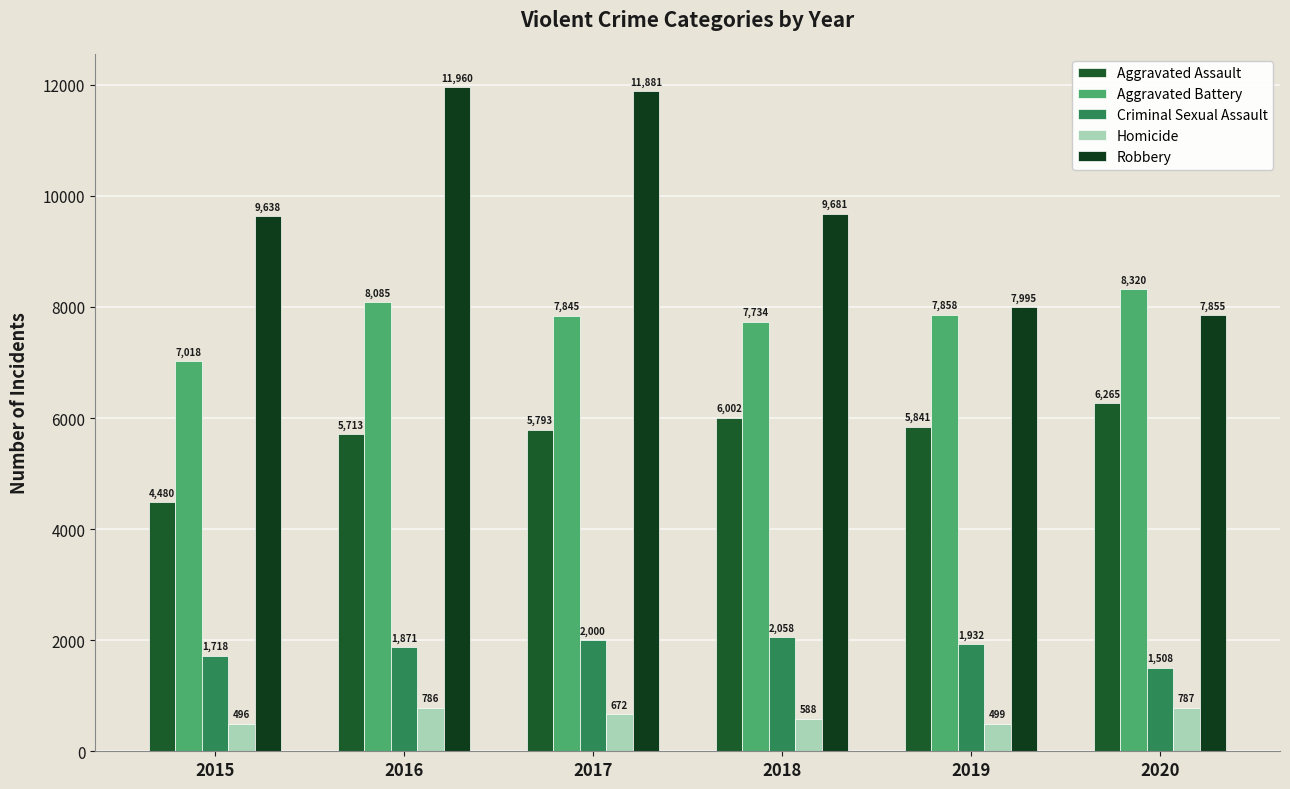

Reading left to right, list all the values displayed in this chart.

Aggravated Assault: 4480	5713	5793	6002	5841	6265
Aggravated Battery: 7018	8085	7845	7734	7858	8320
Criminal Sexual Assault: 1718	1871	2000	2058	1932	1508
Homicide: 496	786	672	588	499	787
Robbery: 9638	11960	11881	9681	7995	7855